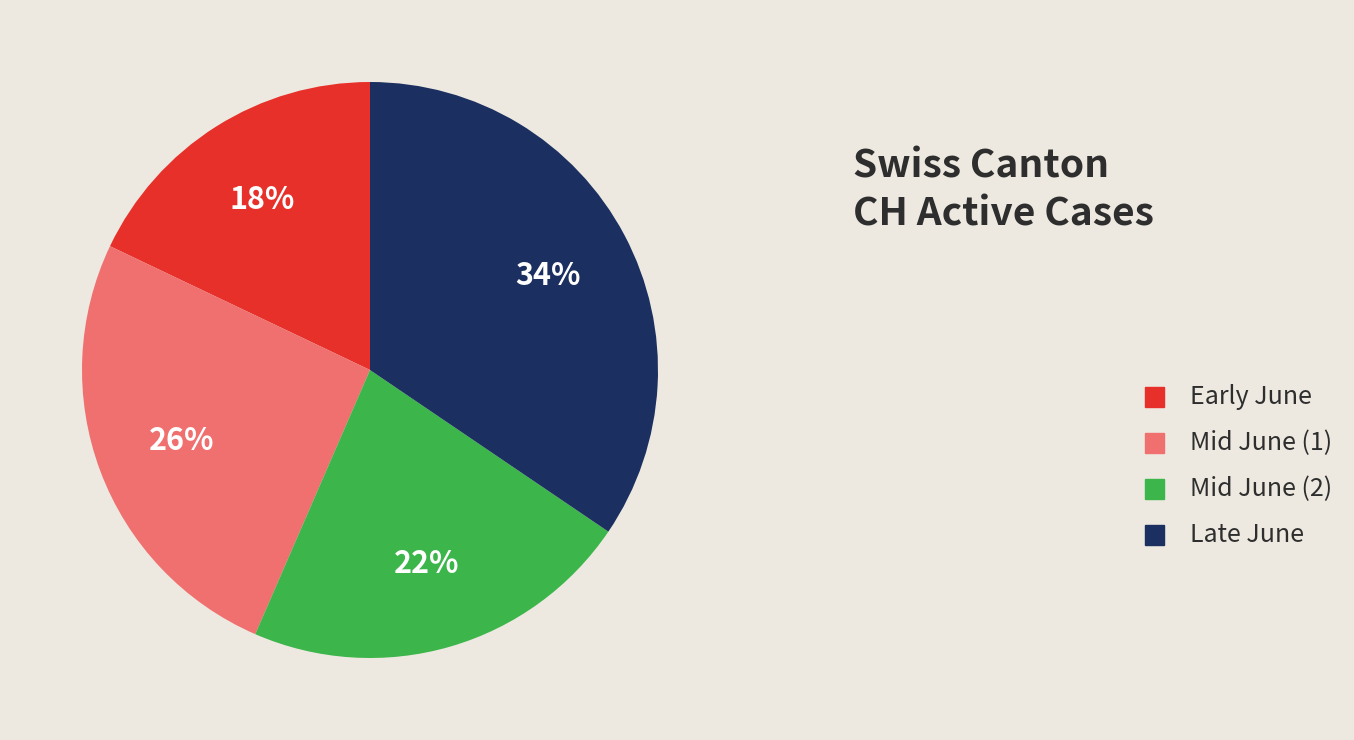

How many slices are in this pie chart?

4